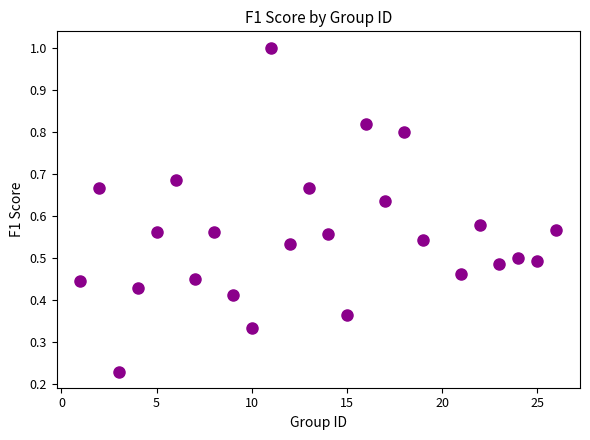

What is the range of X values (max minus min)?

25.0